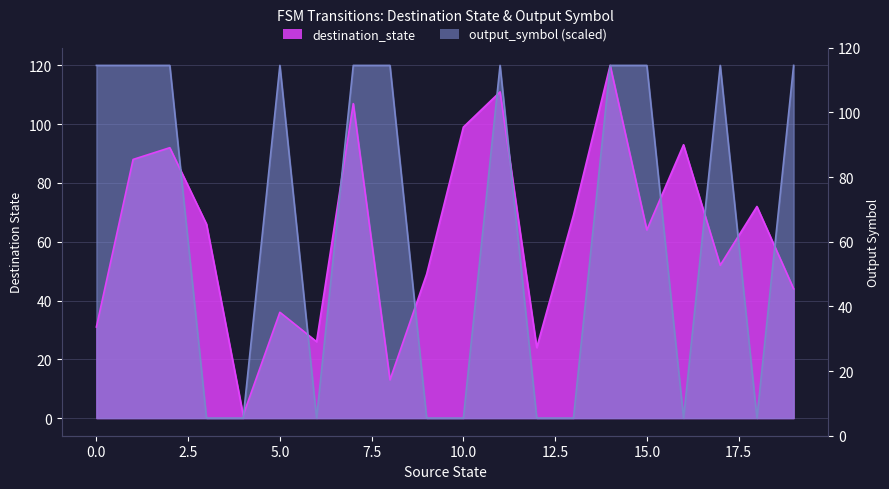

What is the maximum value shown in the chart?

120